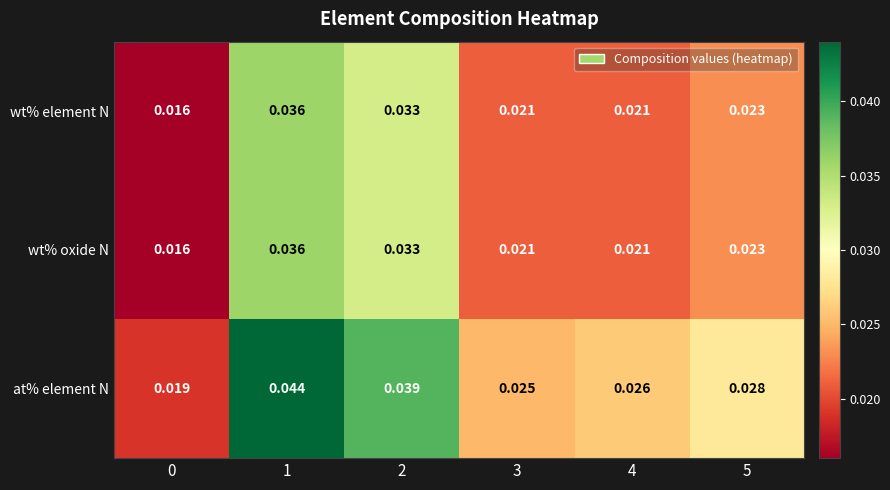

Which series has the largest total across all categories?

at% element N